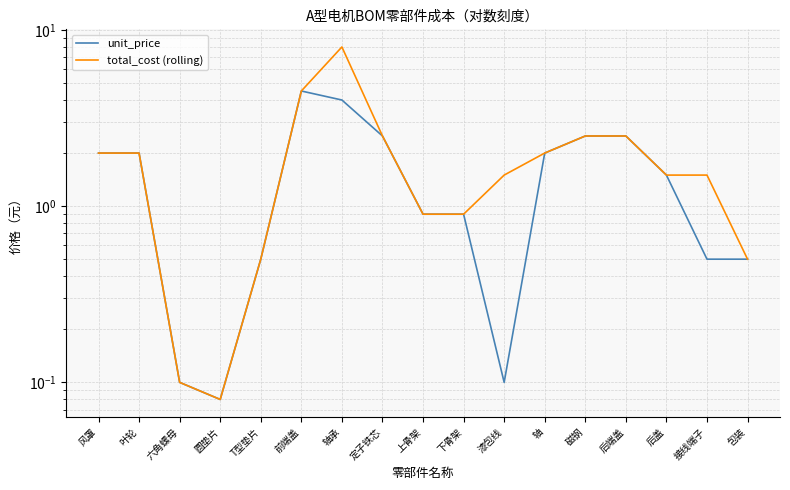

Does the chart display data point markers on the line(s)?

No